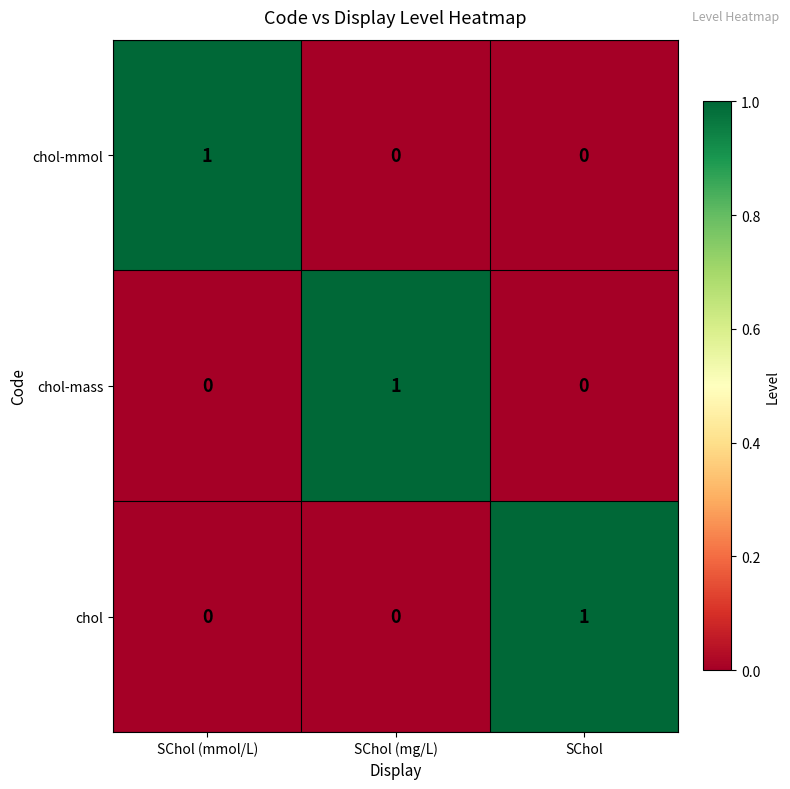

What is the spread (max minus min) of values at SChol (mmol/L)?

1